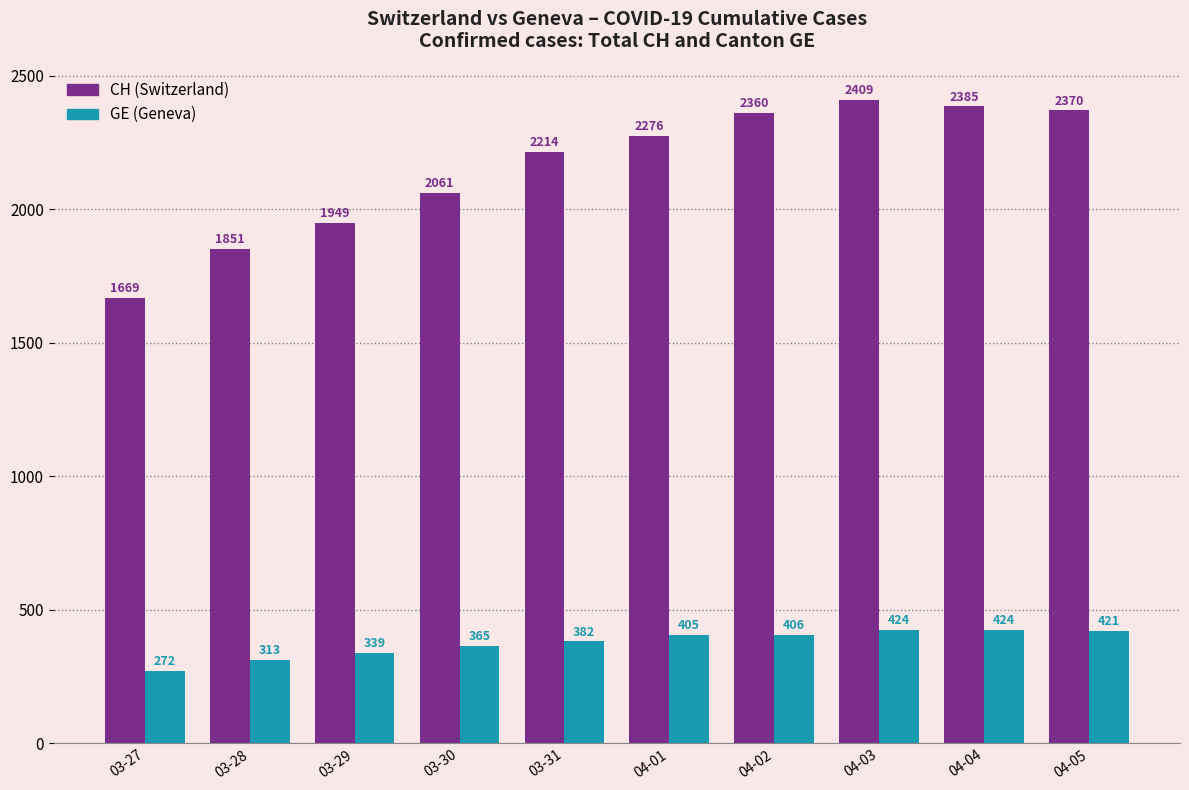

List the series in order of their overall mean, highest first.

CH (Switzerland), GE (Geneva)